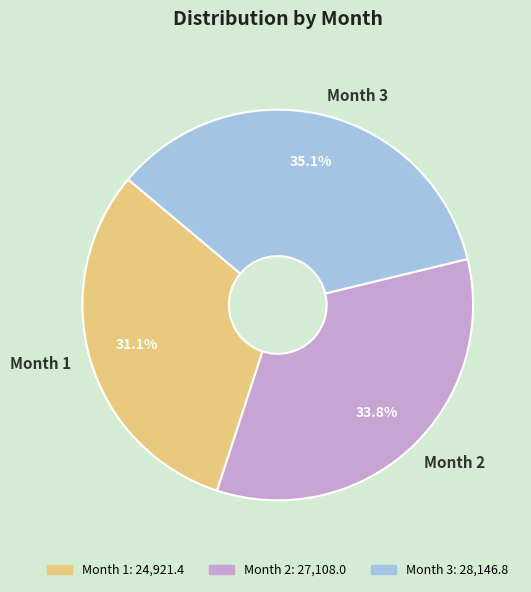

How many segments does this pie chart have?

3